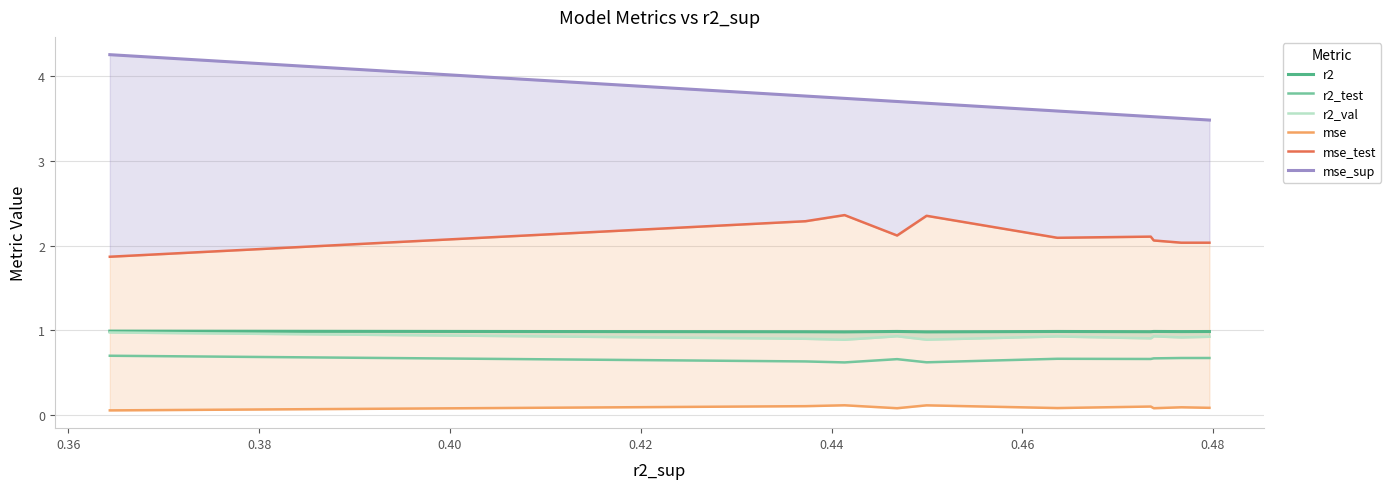

Which series has the largest total across all categories?

mse_sup